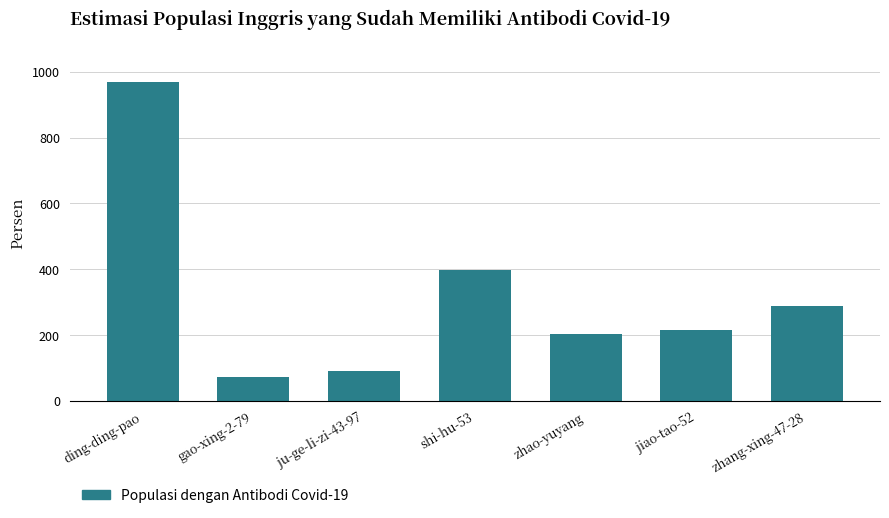

List the labels in order of value, smallest first.

gao-xing-2-79, ju-ge-li-zi-43-97, zhao-yuyang, jiao-tao-52, zhang-xing-47-28, shi-hu-53, ding-ding-pao